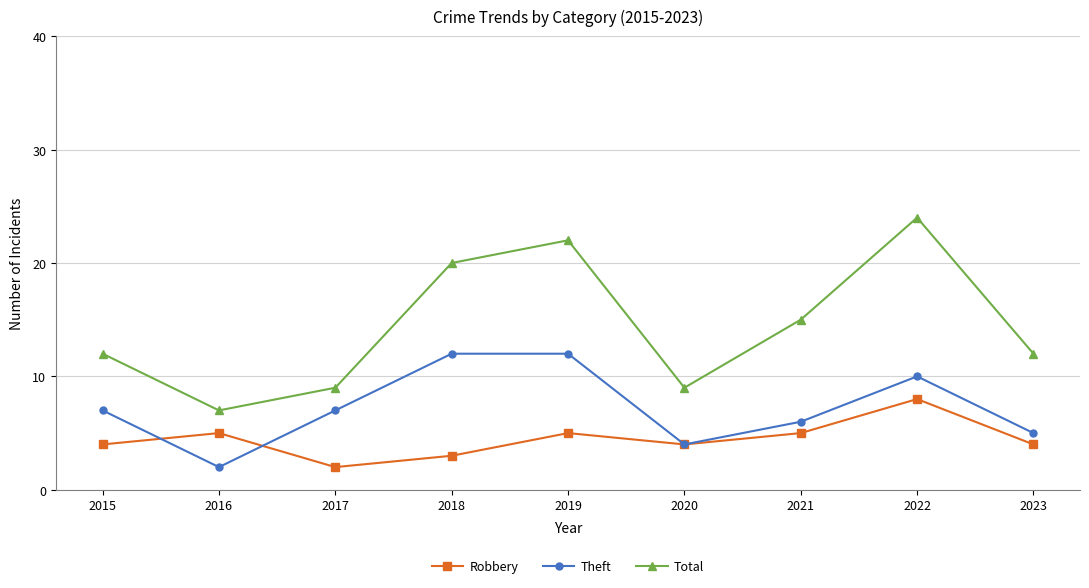

Is this an area chart (filled region under the line)?

No